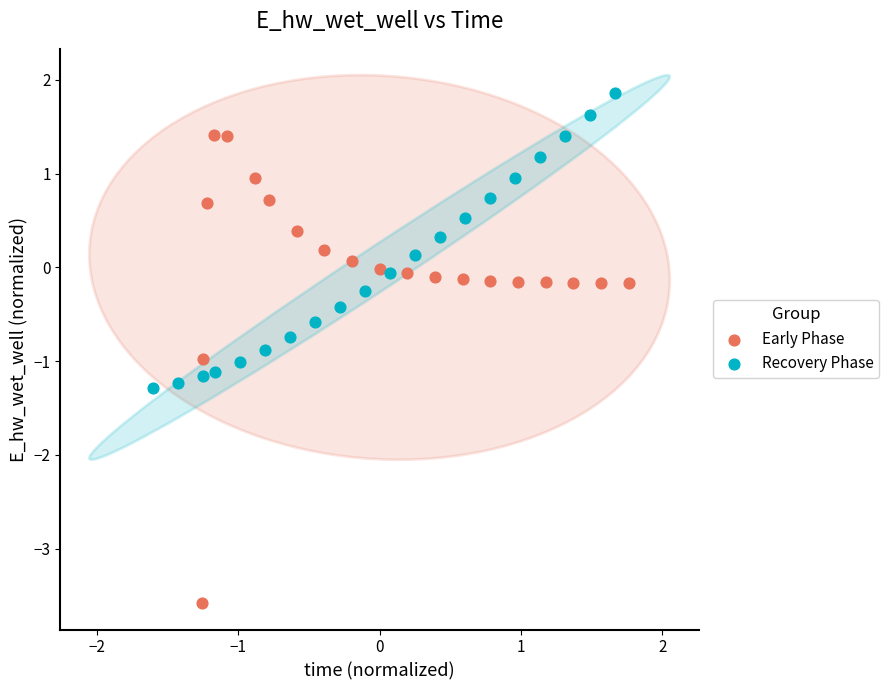

Which series reaches the minimum Y coordinate?

Early Phase